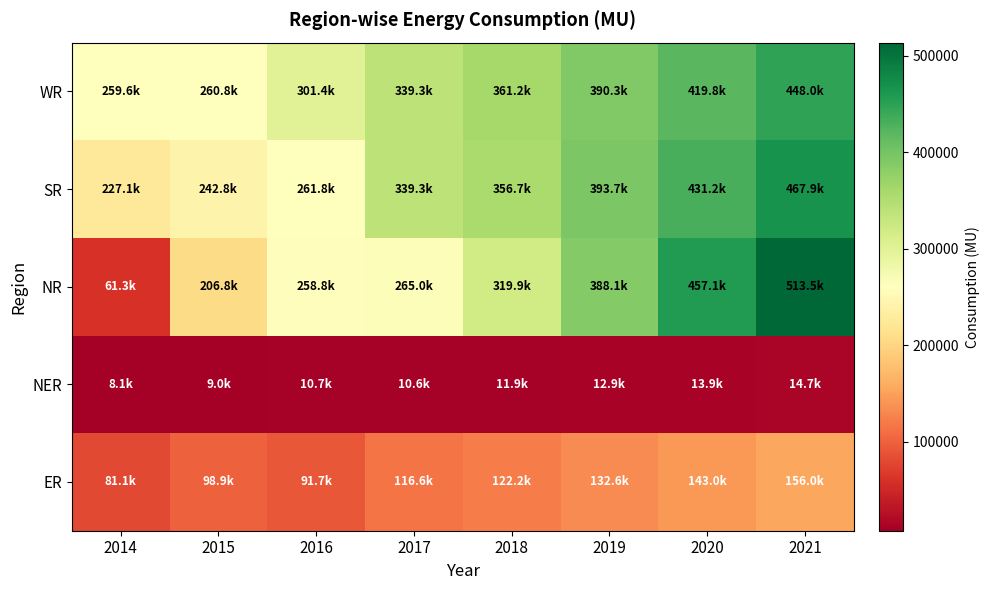

List the series in order of their peak value, lowest first.

NER, ER, WR, SR, NR